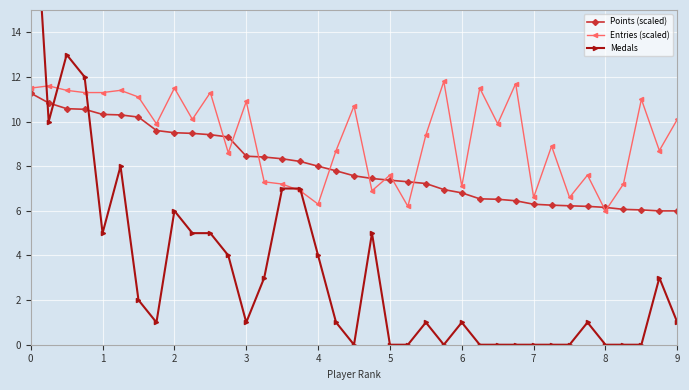

The value of Entries (scaled) at 1 is 18.5. True or false?

False